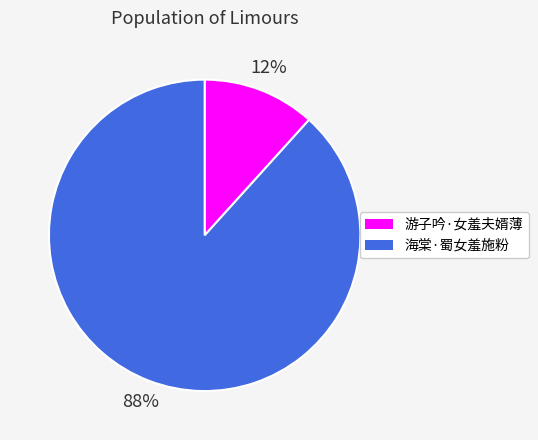

How many slices are in this pie chart?

2